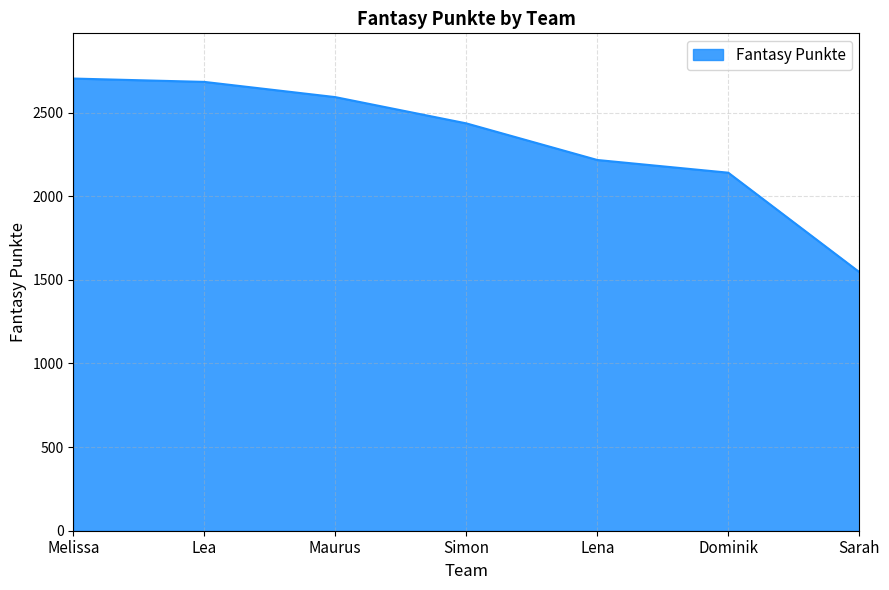

What is the difference between the second highest and second lowest values?

543